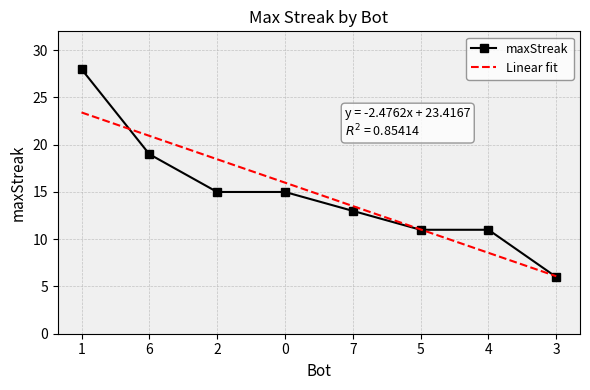

What position from the right is 3?

1